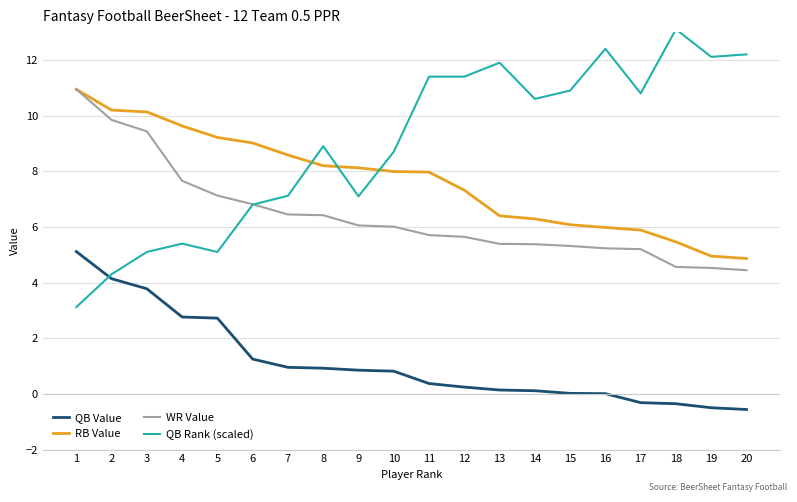

Which category has the highest value in the RB Value series?

1